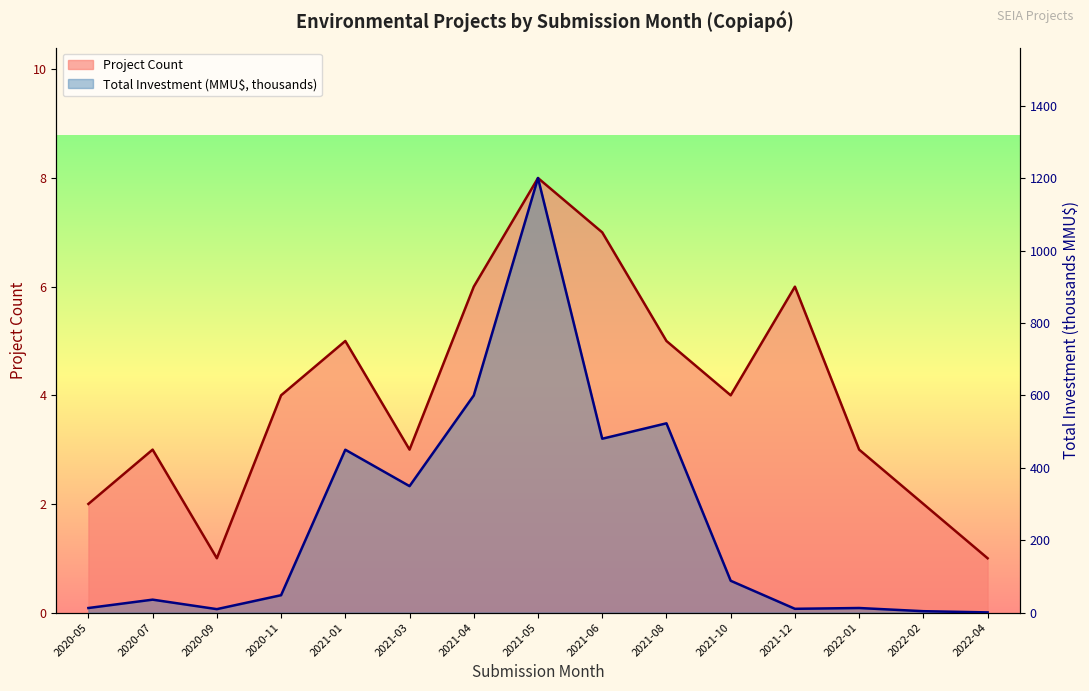

At which label does Total Investment (MMU$) reach its minimum?

2022-04